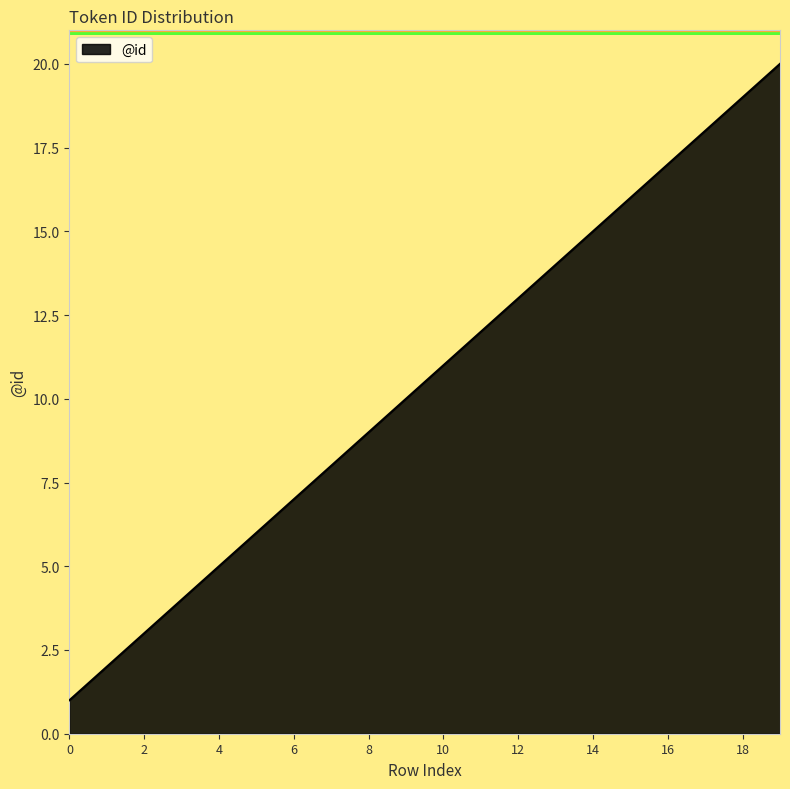

Reading right to left, transcribe all the data shown in this chart.

20	19	18	17	16	15	14	13	12	11	10	9	8	7	6	5	4	3	2	1